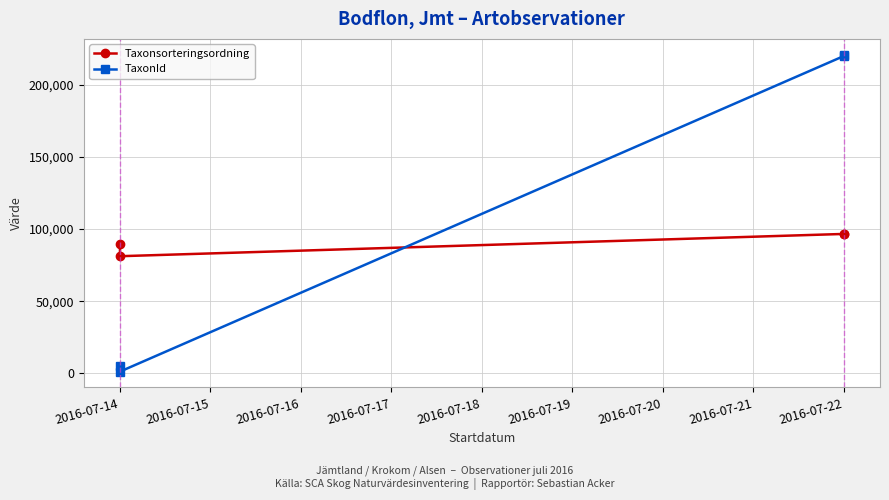

What is the spread (max minus min) of values at 2016-07-14?

83978